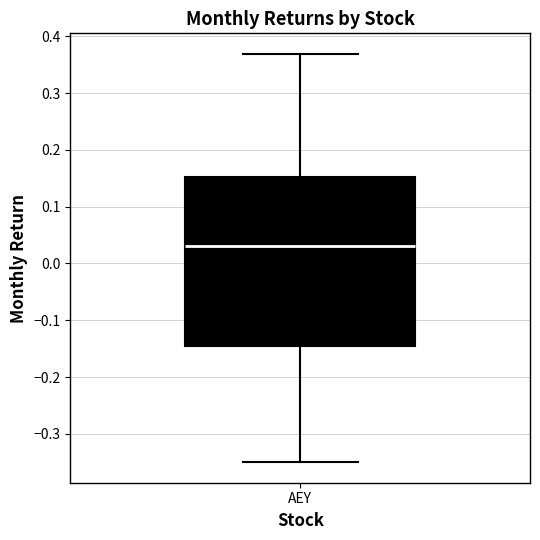

Transcribe this box plot: give where the median line is, the range the box spans, and where the two whiskers end, as read against the y-axis. The values are not printed on the chart, so give them approximately, as read against the axis.

median 0.03, box -0.15 to 0.15, whiskers -0.35 to 0.37